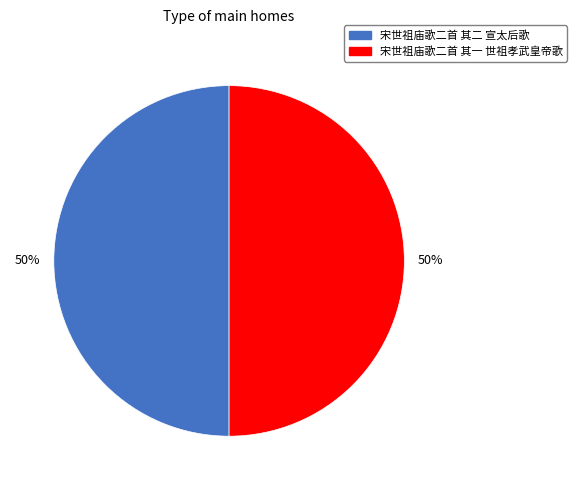

Count the number of slices in the pie.

2